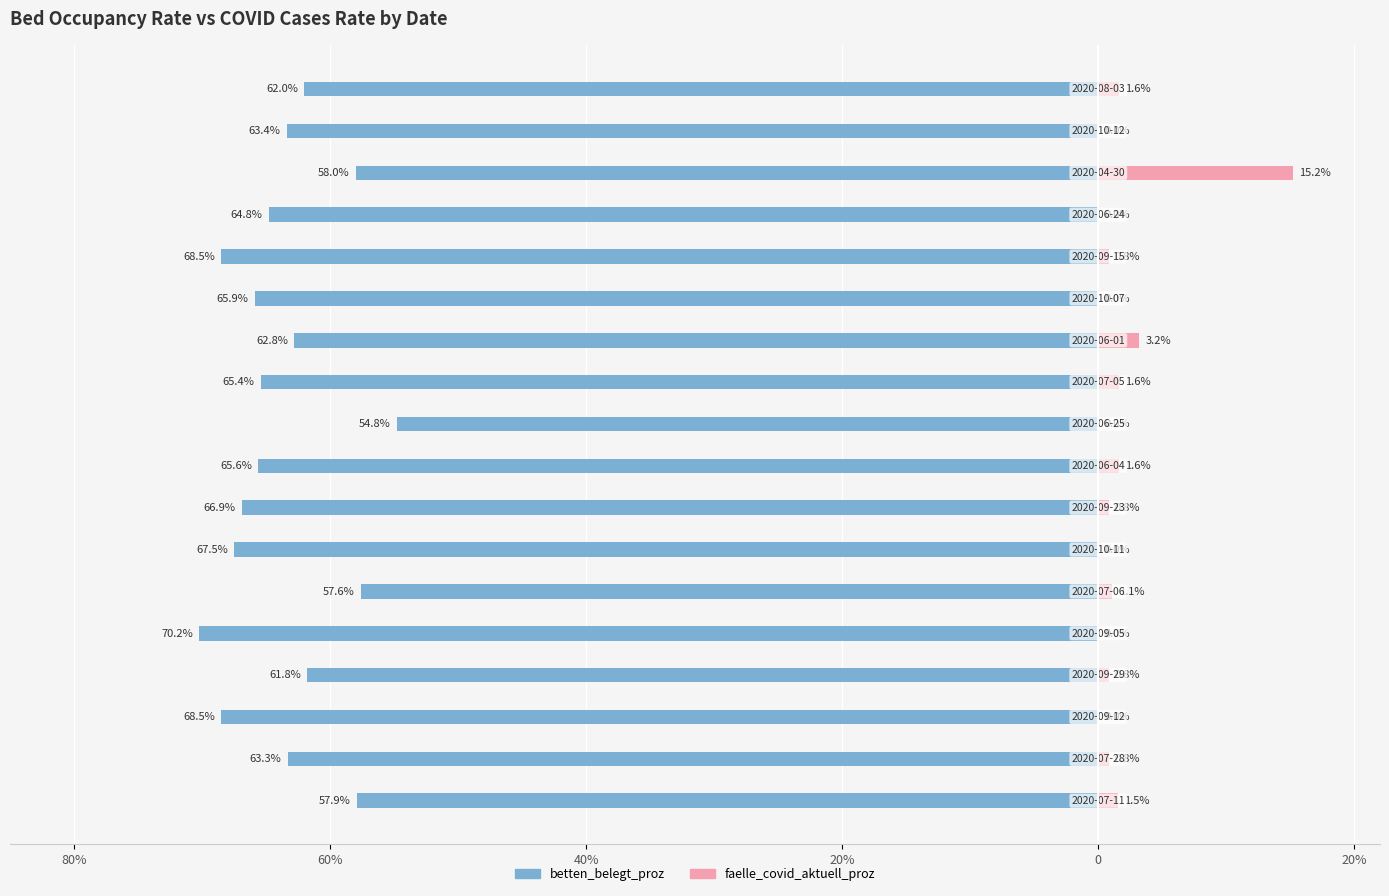

What is the total value across all series at 9?

-54.8